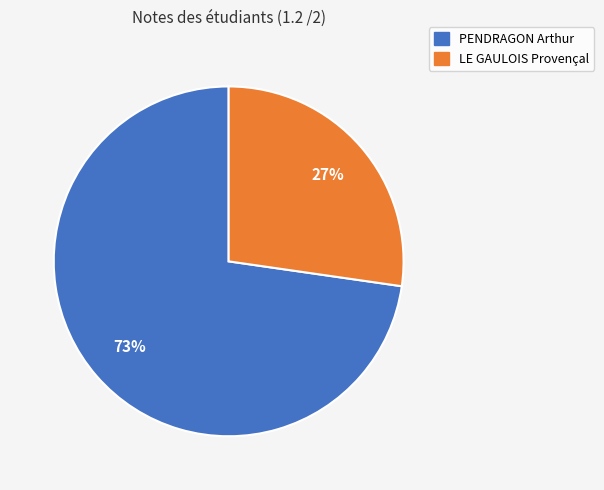

Is it true that LE GAULOIS Provençal is 27% of the pie?

True